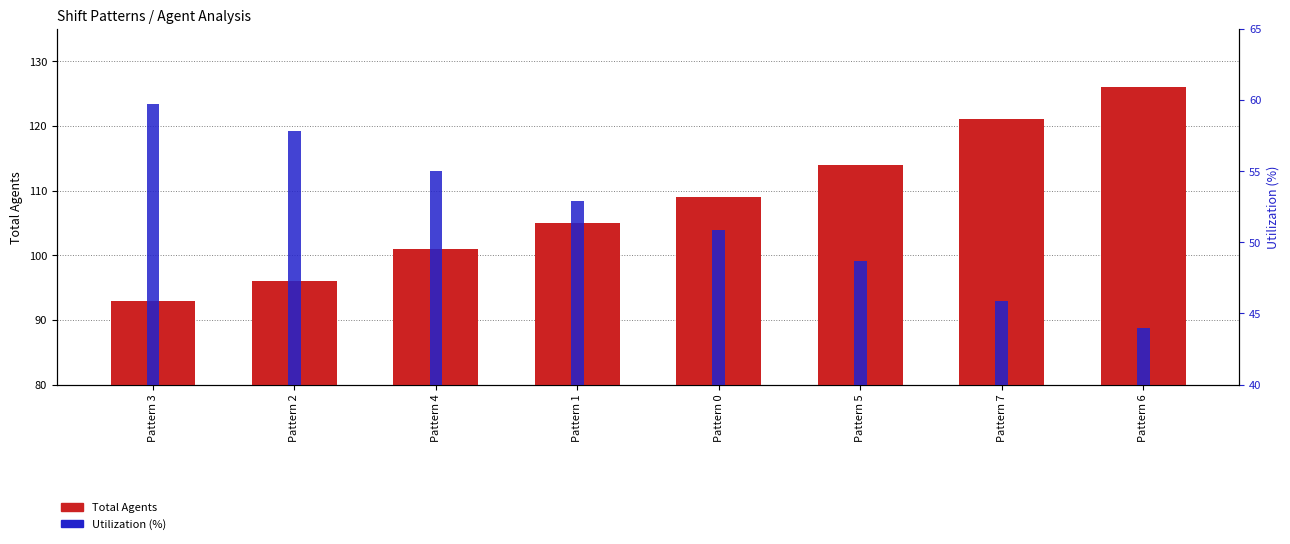

What is the greatest value displayed?

126.0